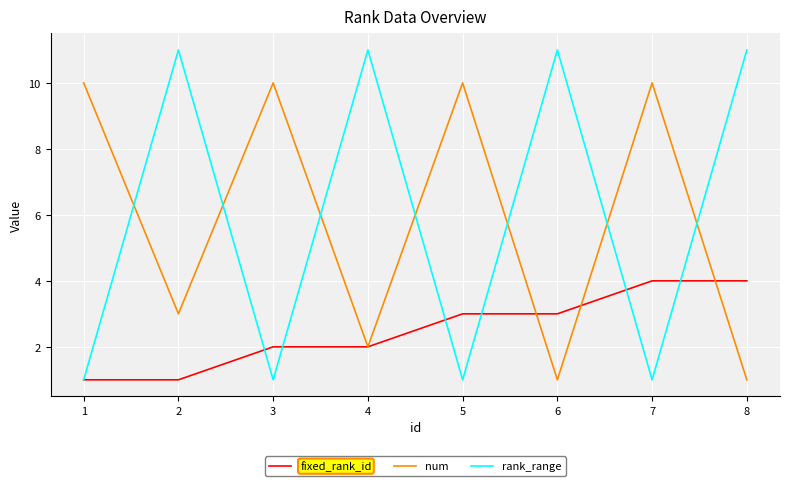

Which series ends up on top after the final intersection of num and fixed_rank_id?

fixed_rank_id